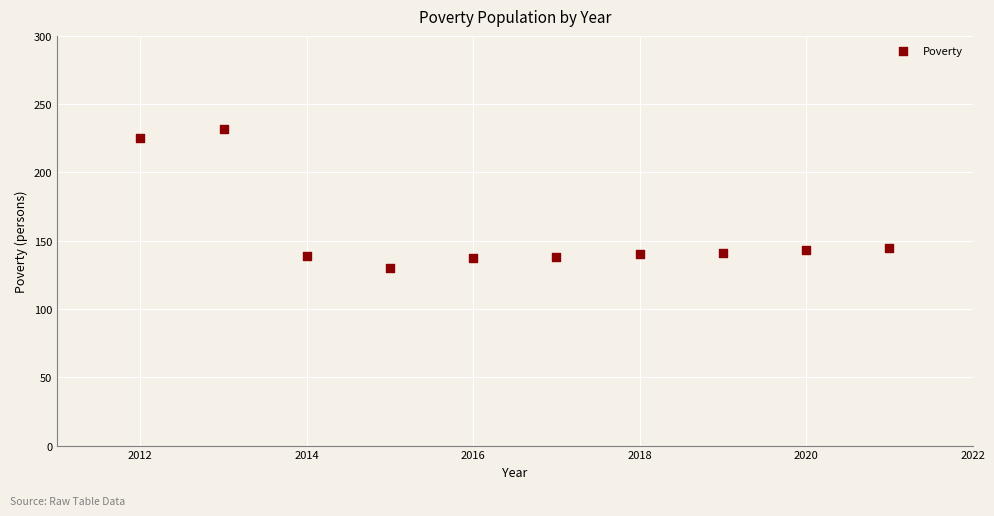

What is the range of Y values (max minus min)?

102